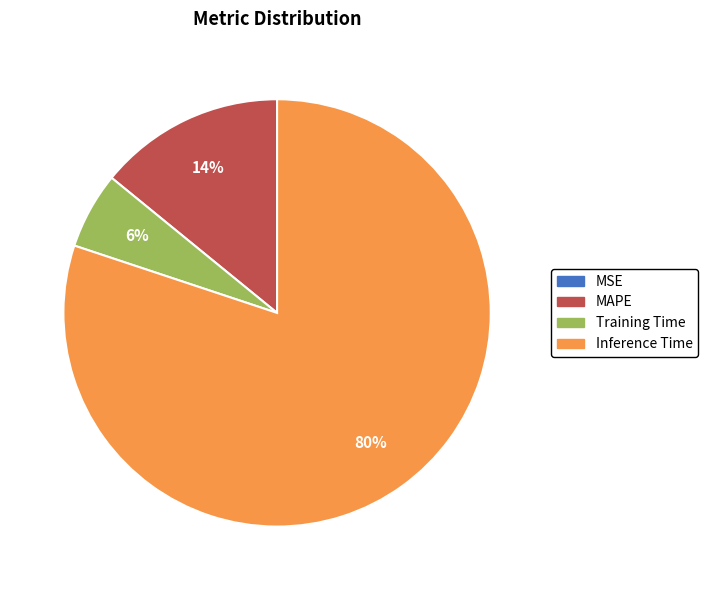

The Inference Time slice represents 91% of the pie. True or false?

False